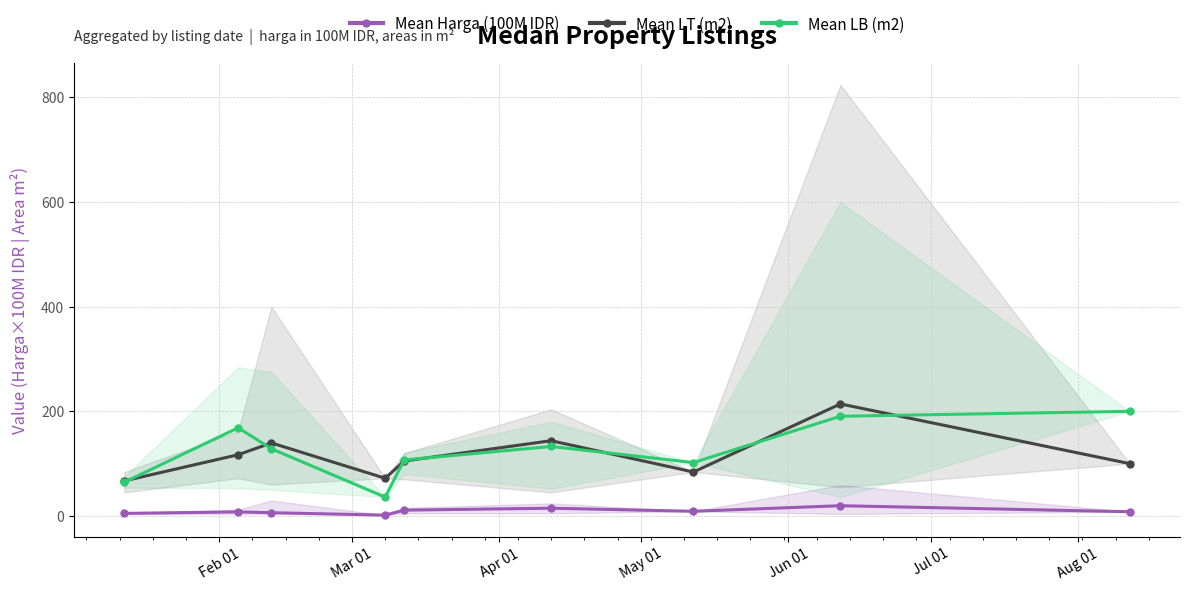

True or false: Mean Harga (100M IDR) and Mean LT (m2) cross at least once.

False